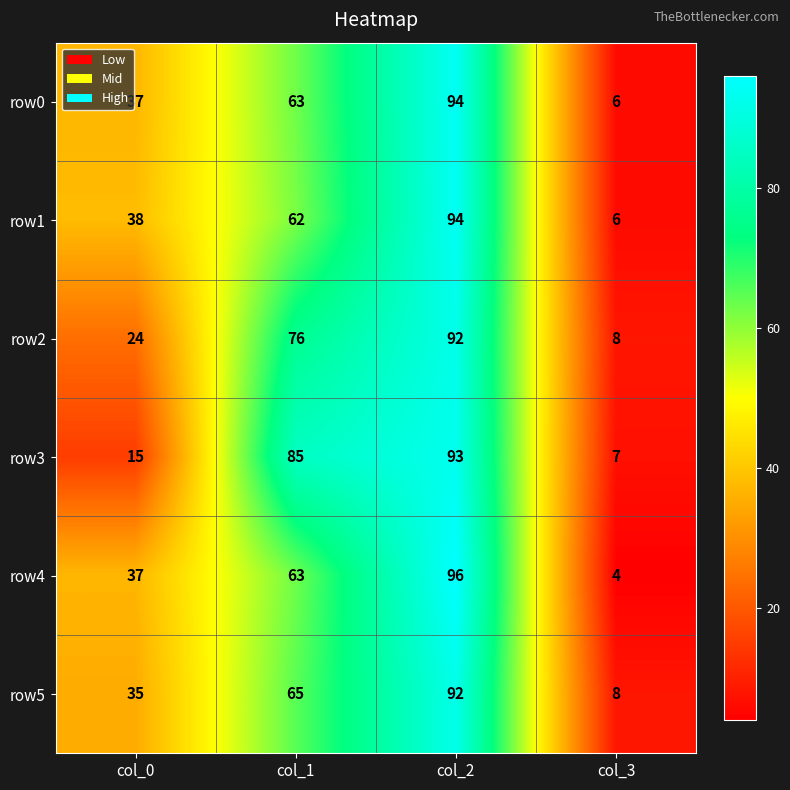

Which label corresponds to the largest value in the chart?

col_2